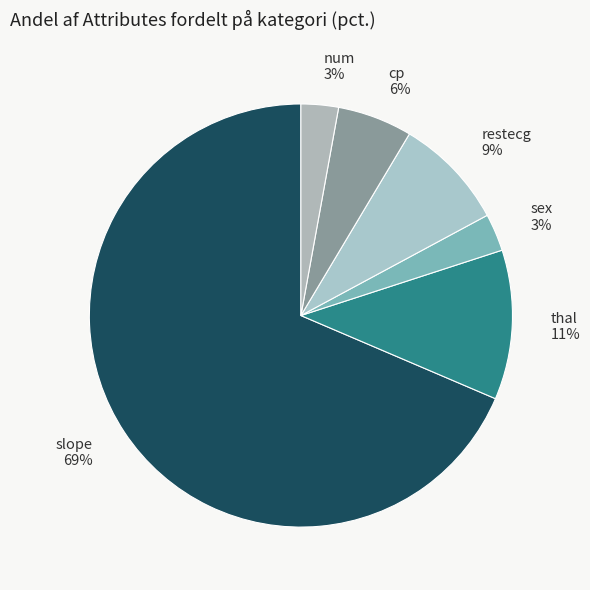

Between num 3% and thal 11%, which is larger?

thal 11%